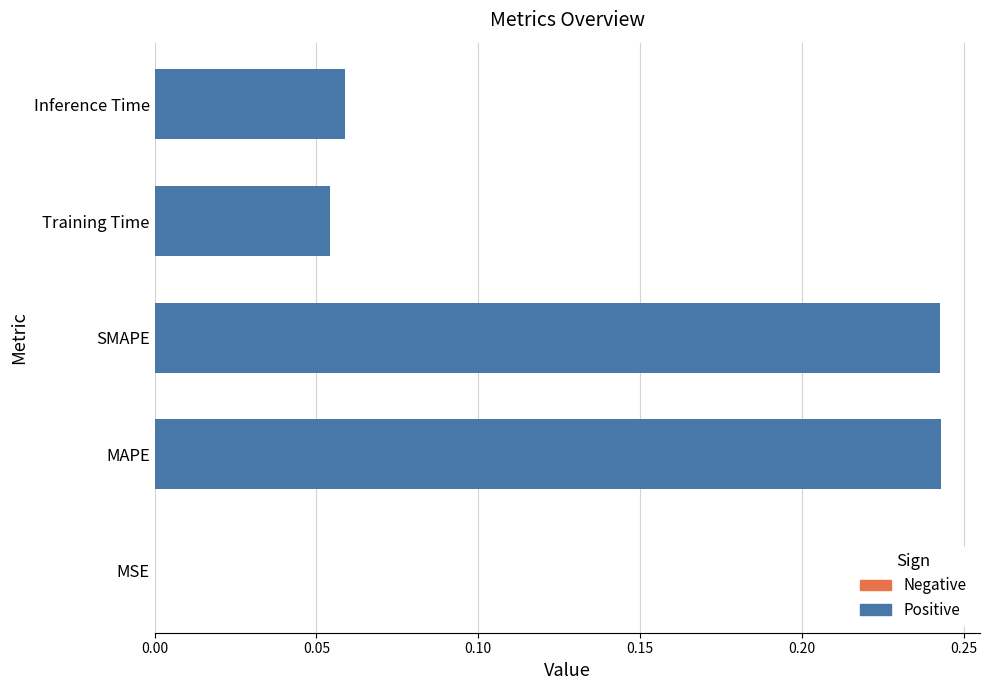

Are the bars horizontal?

Yes